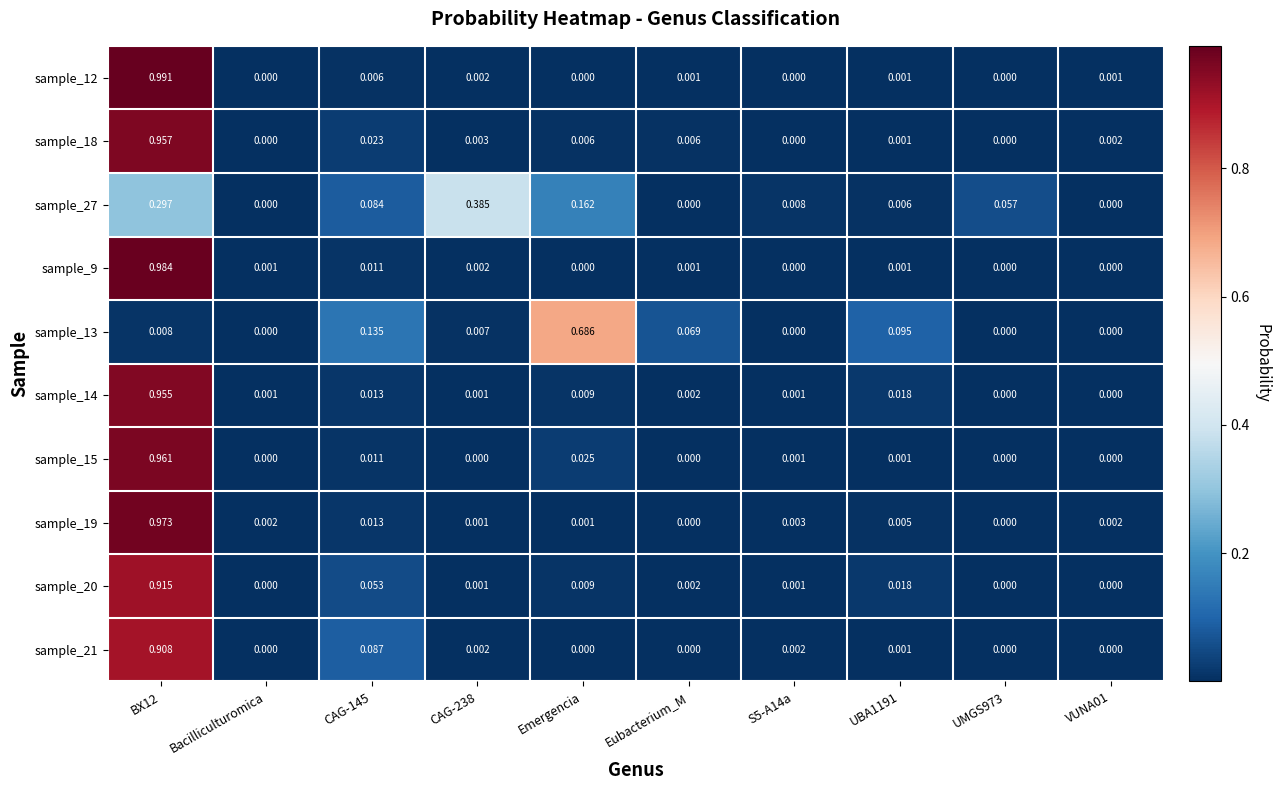

List the series in order of their peak value, highest first.

sample_12, sample_9, sample_19, sample_15, sample_18, sample_14, sample_20, sample_21, sample_13, sample_27